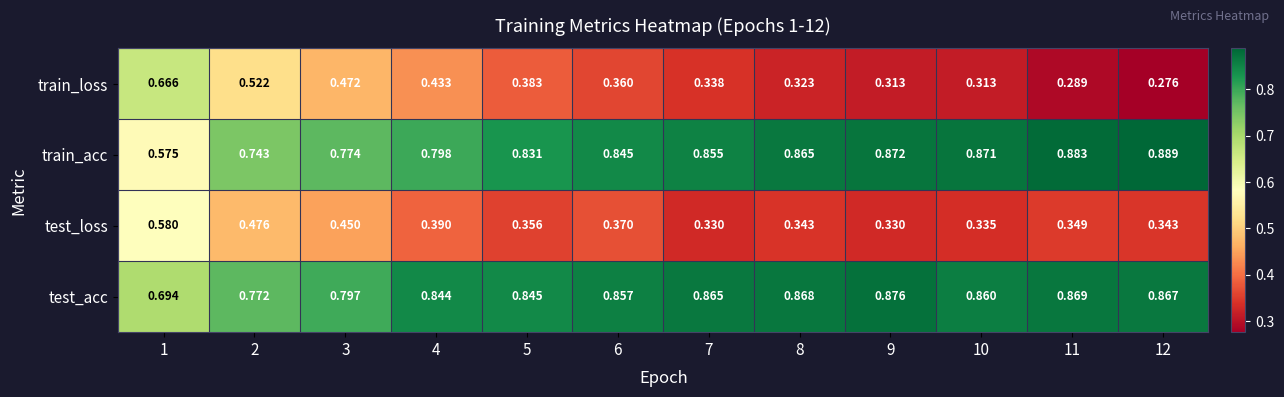

Rank the series by their maximum value, from lowest to highest.

test_loss, train_loss, test_acc, train_acc